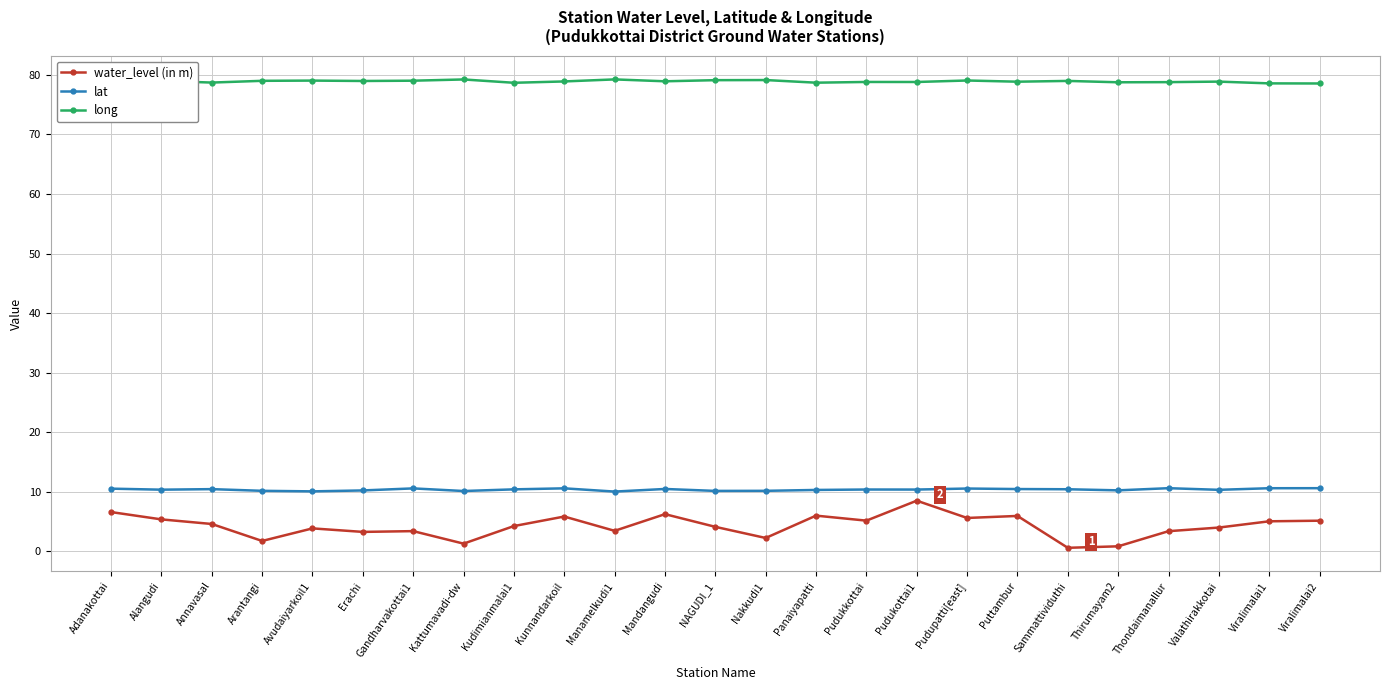

What is the label of the 4th point from the left?

Arantangi